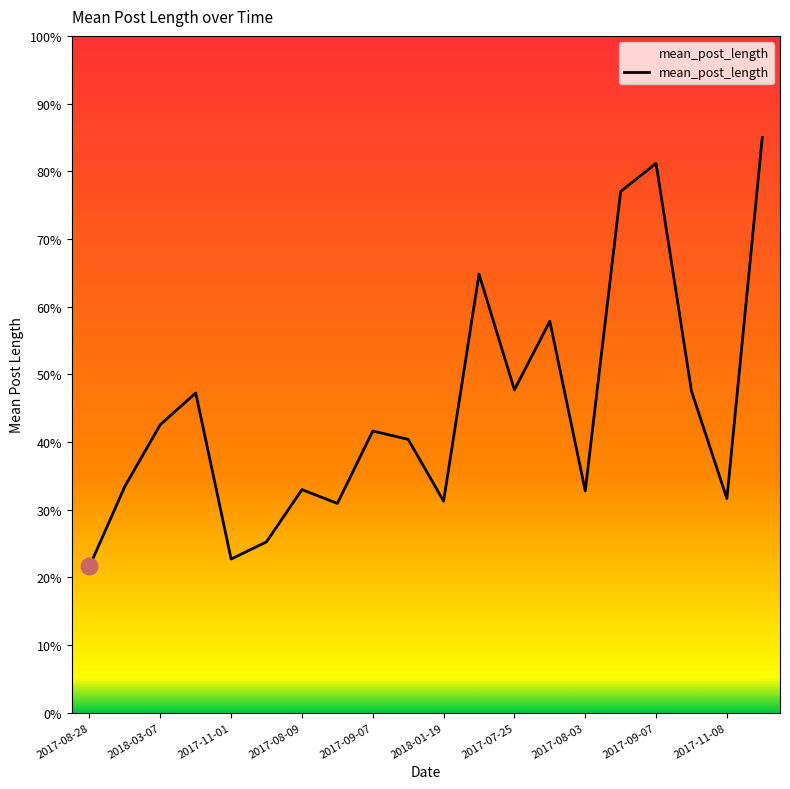

What is the maximum value shown in the chart?

85.0